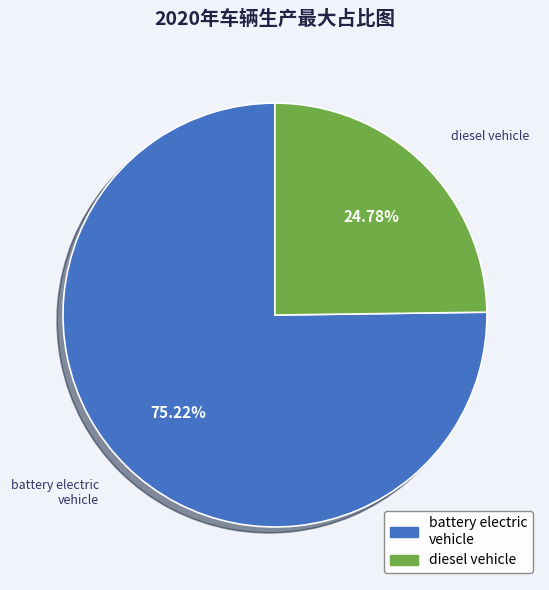

Which category has the biggest portion of the pie?

battery electric vehicle